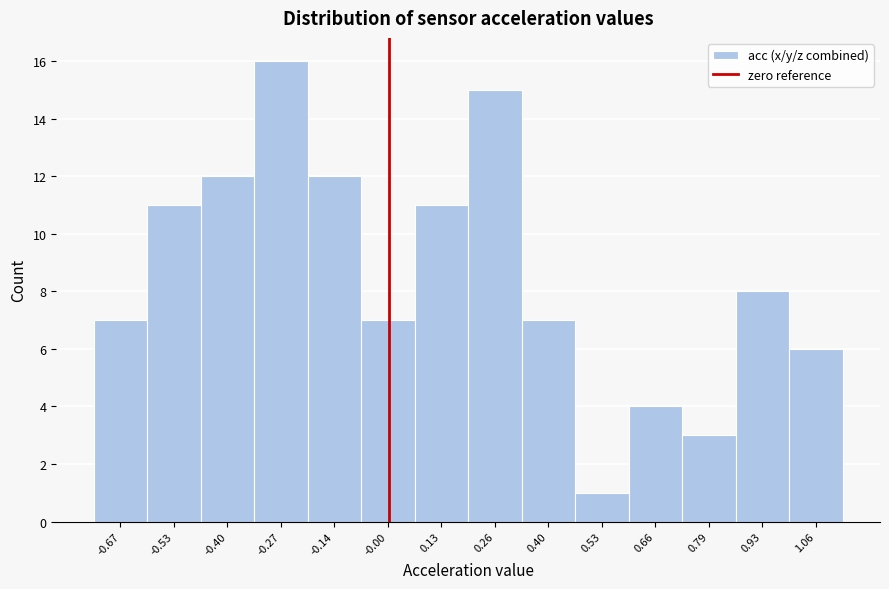

Reading left to right, transcribe this chart: for each bar, give the range it covers on the x-axis and its height. Neither the bar edges nor the heights are printed on the chart, so give them approximately, as read against the axes.

-0.74 to -0.60: 7
-0.60 to -0.46: 11
-0.46 to -0.34: 12
-0.34 to -0.20: 16
-0.20 to -0.06: 12
-0.06 to 0.06: 7
0.06 to 0.20: 11
0.20 to 0.32: 15
0.32 to 0.46: 7
0.46 to 0.60: 1
0.60 to 0.72: 4
0.72 to 0.86: 3
0.86 to 1.00: 8
1.00 to 1.12: 6